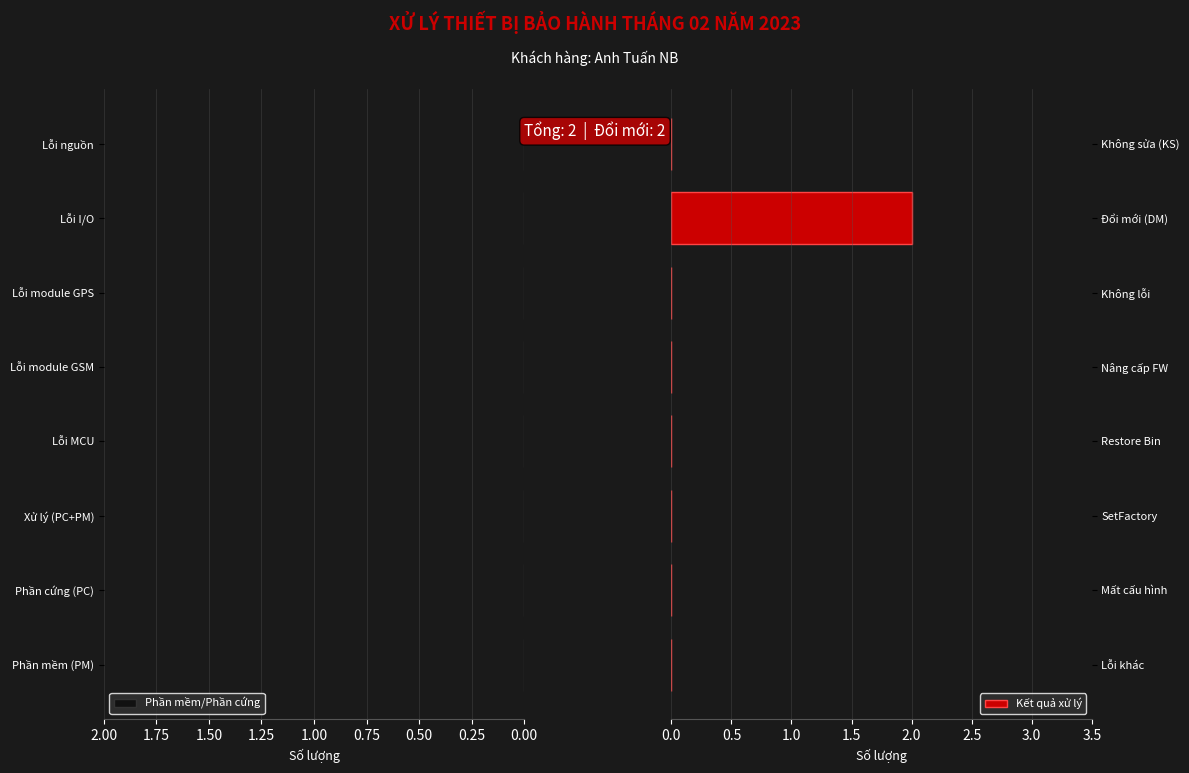

The chart shows a value of 0 at Mất cấu hình. True or false?

True